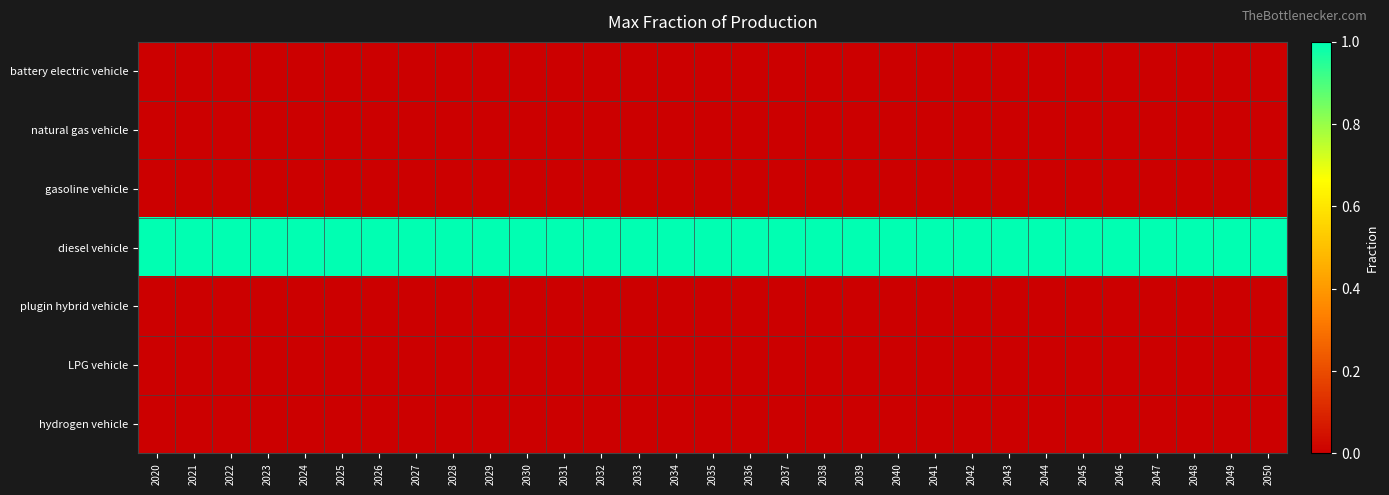

Reading left to right, list all the values displayed in this chart.

battery electric vehicle: 2020=0	2021=0	2022=0	2023=0	2024=0	2025=0	2026=0	2027=0	2028=0	2029=0	2030=0	2031=0	2032=0	2033=0	2034=0	2035=0	2036=0	2037=0	2038=0	2039=0	2040=0	2041=0	2042=0	2043=0	2044=0	2045=0	2046=0	2047=0	2048=0	2049=0	2050=0
natural gas vehicle: 2020=0	2021=0	2022=0	2023=0	2024=0	2025=0	2026=0	2027=0	2028=0	2029=0	2030=0	2031=0	2032=0	2033=0	2034=0	2035=0	2036=0	2037=0	2038=0	2039=0	2040=0	2041=0	2042=0	2043=0	2044=0	2045=0	2046=0	2047=0	2048=0	2049=0	2050=0
gasoline vehicle: 2020=0	2021=0	2022=0	2023=0	2024=0	2025=0	2026=0	2027=0	2028=0	2029=0	2030=0	2031=0	2032=0	2033=0	2034=0	2035=0	2036=0	2037=0	2038=0	2039=0	2040=0	2041=0	2042=0	2043=0	2044=0	2045=0	2046=0	2047=0	2048=0	2049=0	2050=0
diesel vehicle: 2020=1	2021=1	2022=1	2023=1	2024=1	2025=1	2026=1	2027=1	2028=1	2029=1	2030=1	2031=1	2032=1	2033=1	2034=1	2035=1	2036=1	2037=1	2038=1	2039=1	2040=1	2041=1	2042=1	2043=1	2044=1	2045=1	2046=1	2047=1	2048=1	2049=1	2050=1
plugin hybrid vehicle: 2020=0	2021=0	2022=0	2023=0	2024=0	2025=0	2026=0	2027=0	2028=0	2029=0	2030=0	2031=0	2032=0	2033=0	2034=0	2035=0	2036=0	2037=0	2038=0	2039=0	2040=0	2041=0	2042=0	2043=0	2044=0	2045=0	2046=0	2047=0	2048=0	2049=0	2050=0
LPG vehicle: 2020=0	2021=0	2022=0	2023=0	2024=0	2025=0	2026=0	2027=0	2028=0	2029=0	2030=0	2031=0	2032=0	2033=0	2034=0	2035=0	2036=0	2037=0	2038=0	2039=0	2040=0	2041=0	2042=0	2043=0	2044=0	2045=0	2046=0	2047=0	2048=0	2049=0	2050=0
hydrogen vehicle: 2020=0	2021=0	2022=0	2023=0	2024=0	2025=0	2026=0	2027=0	2028=0	2029=0	2030=0	2031=0	2032=0	2033=0	2034=0	2035=0	2036=0	2037=0	2038=0	2039=0	2040=0	2041=0	2042=0	2043=0	2044=0	2045=0	2046=0	2047=0	2048=0	2049=0	2050=0